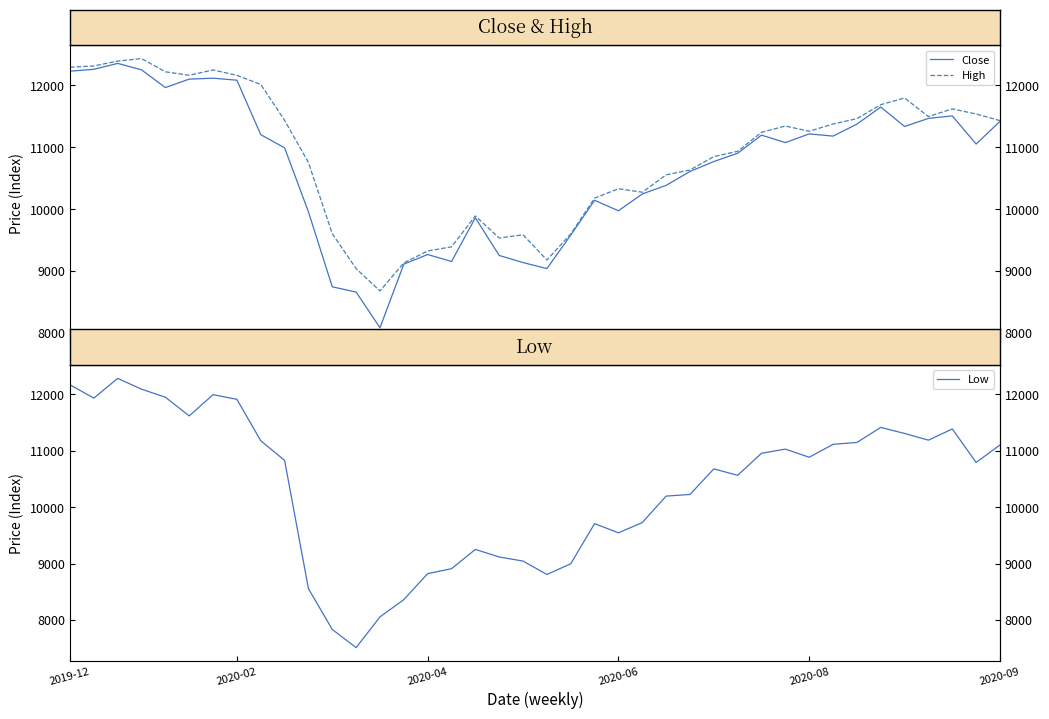

True or false: High and Low cross at least once.

False